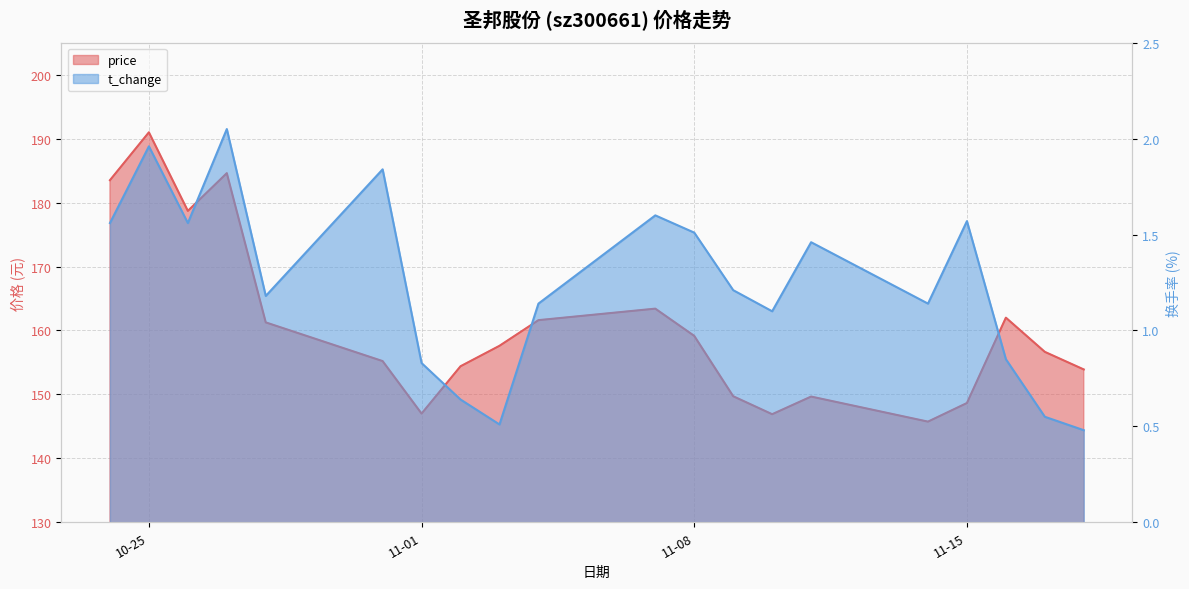

What is the difference between the maximum and minimum values in the price series?

45.2